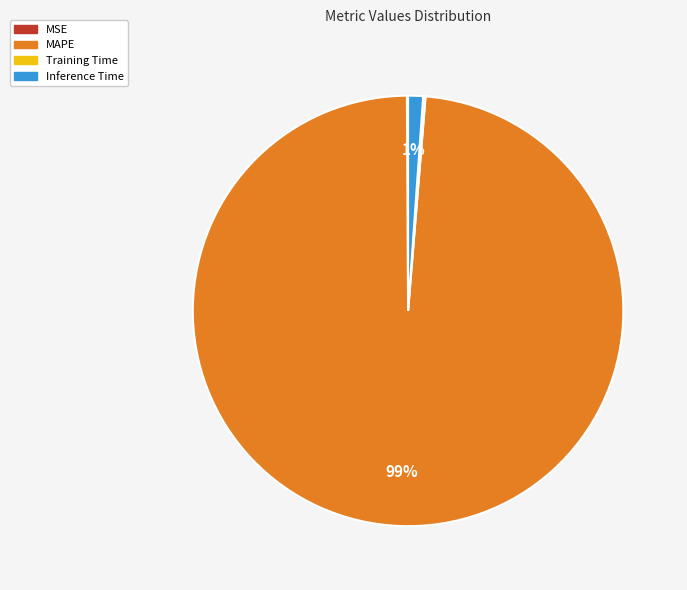

Between Inference Time and MAPE, which is larger?

MAPE